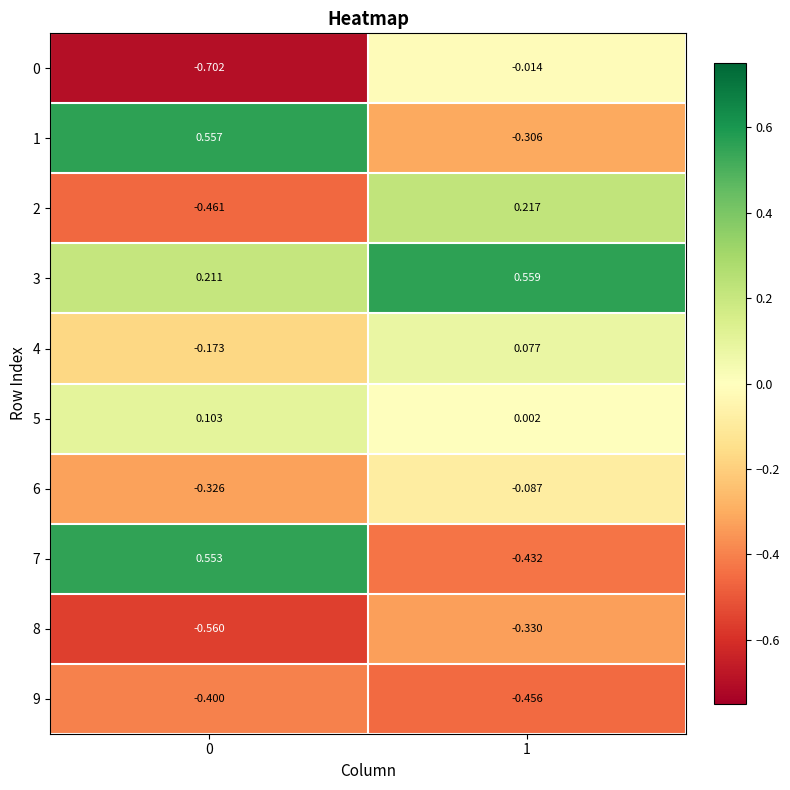

Which series has the largest total across all categories?

3